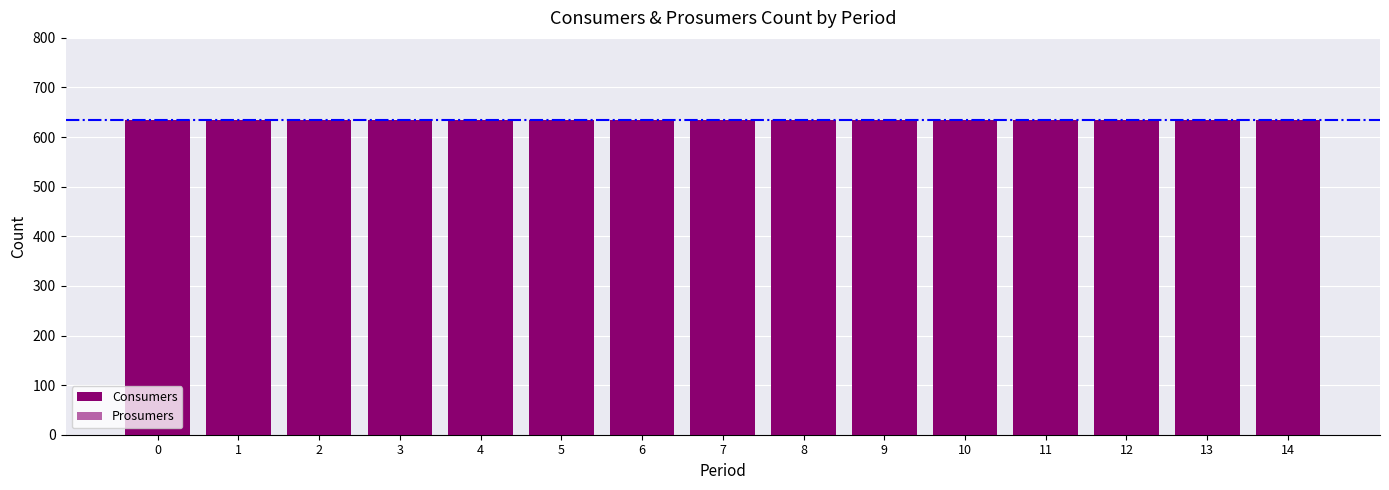

At how many categories does at least one series exceed 463?

15